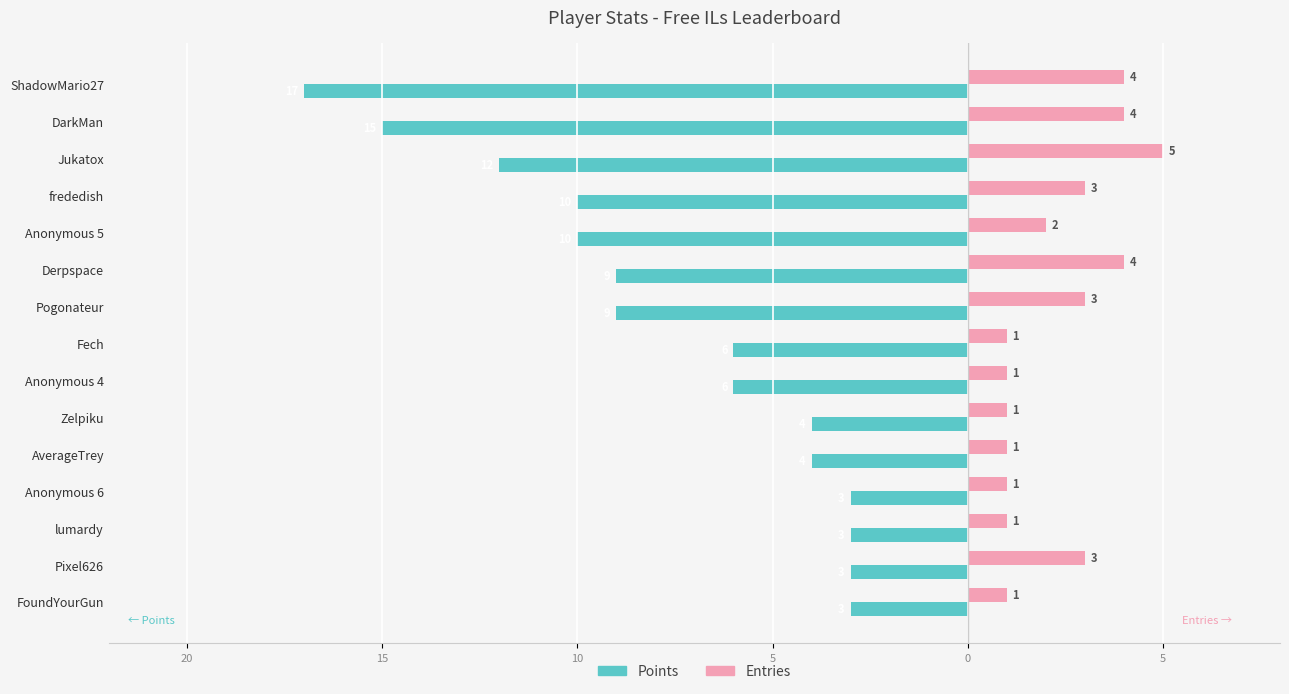

What is the highest value of the Entries series?

5